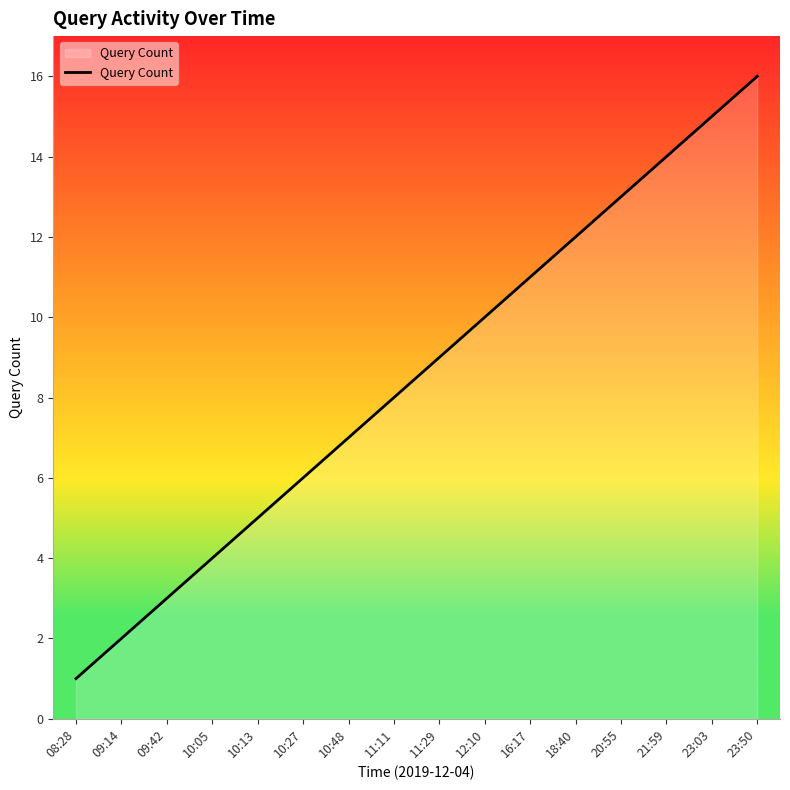

What is the difference between the maximum and minimum values?

15